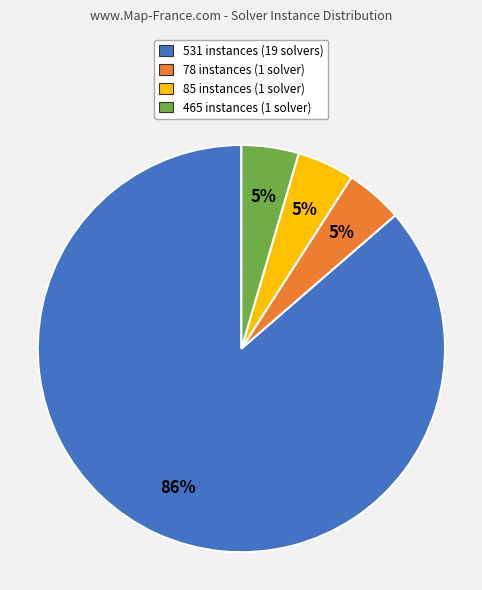

What percentage is the 78 instances (1 solver) slice, to the nearest percent?

5%